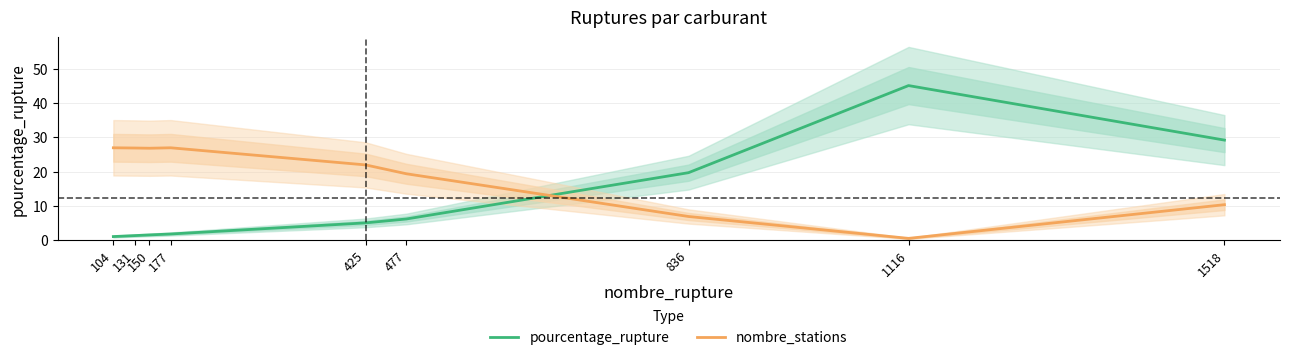

How many series are shown in this chart?

2